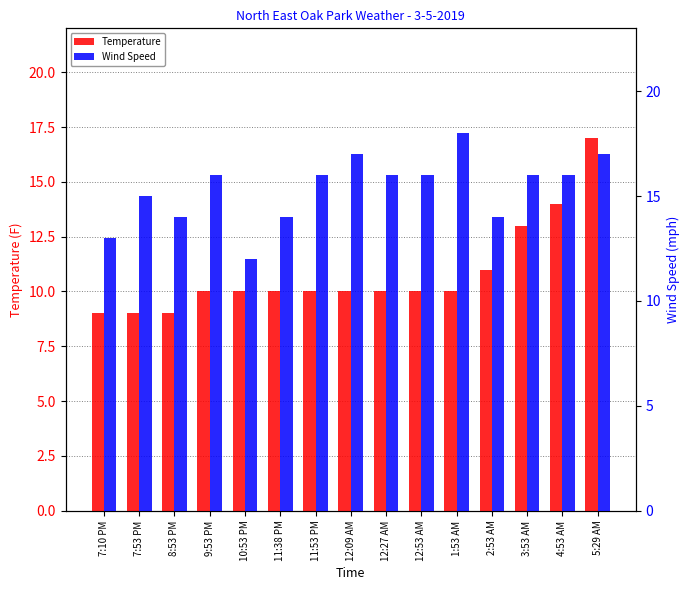

Reading left to right, transcribe all the data shown in this chart.

Temperature: 7:10 PM=9	7:53 PM=9	8:53 PM=9	9:53 PM=10	10:53 PM=10	11:38 PM=10	11:53 PM=10	12:09 AM=10	12:27 AM=10	12:53 AM=10	1:53 AM=10	2:53 AM=11	3:53 AM=13	4:53 AM=14	5:29 AM=17
Wind Speed: 7:10 PM=13	7:53 PM=15	8:53 PM=14	9:53 PM=16	10:53 PM=12	11:38 PM=14	11:53 PM=16	12:09 AM=17	12:27 AM=16	12:53 AM=16	1:53 AM=18	2:53 AM=14	3:53 AM=16	4:53 AM=16	5:29 AM=17